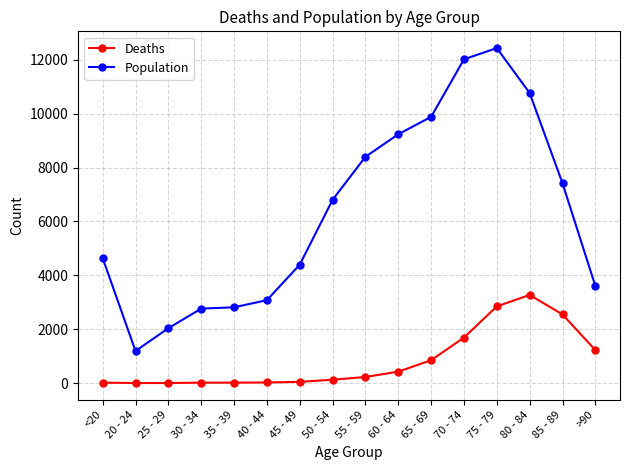

Rank the series by their average value, from lowest to highest.

Deaths, Population